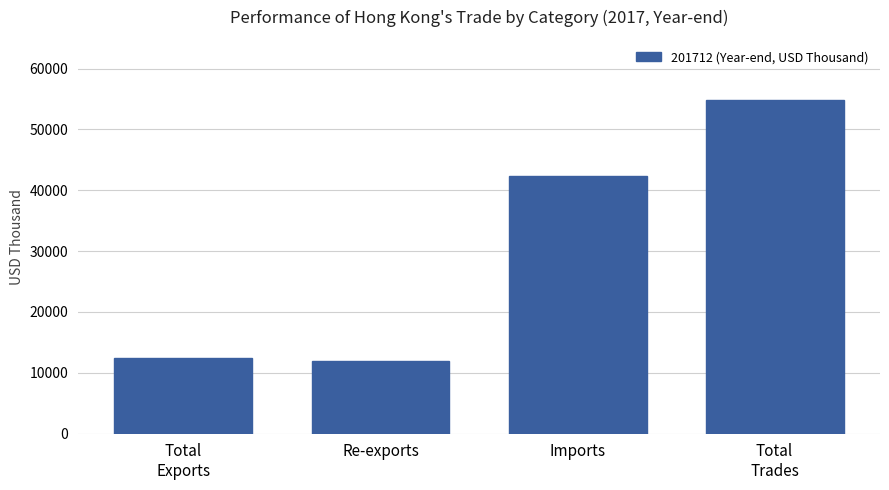

What is the ratio of the value at Imports to the value at Re-exports?

3.6